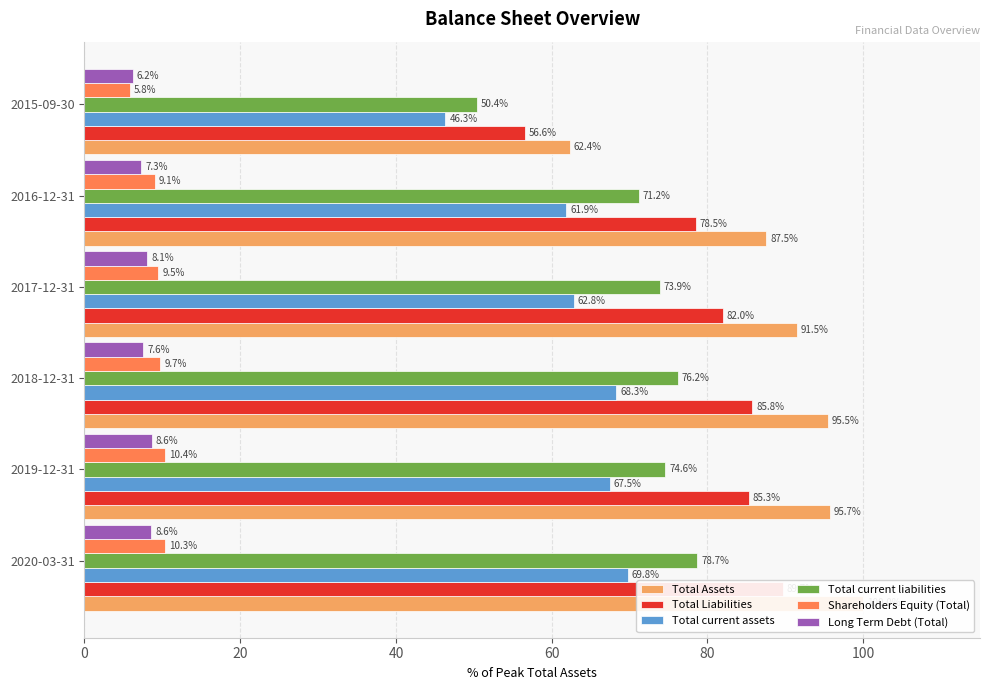

What is the total value across all series at 2015-09-30?

227.6